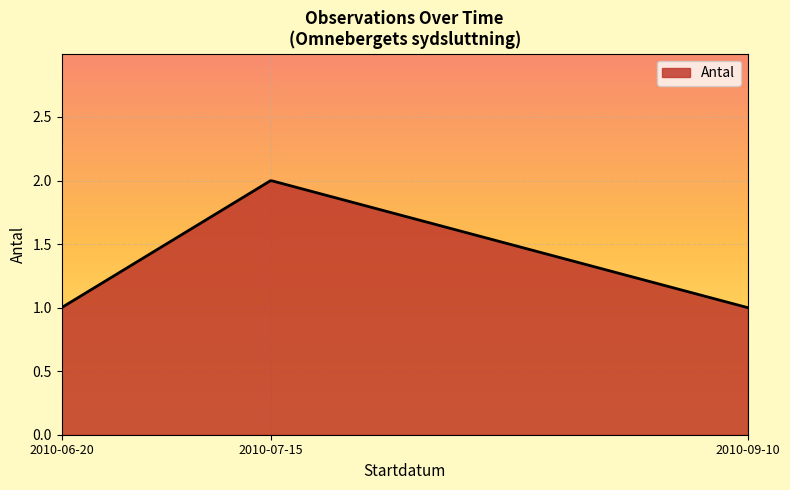

What is the sum of all values?

449.5